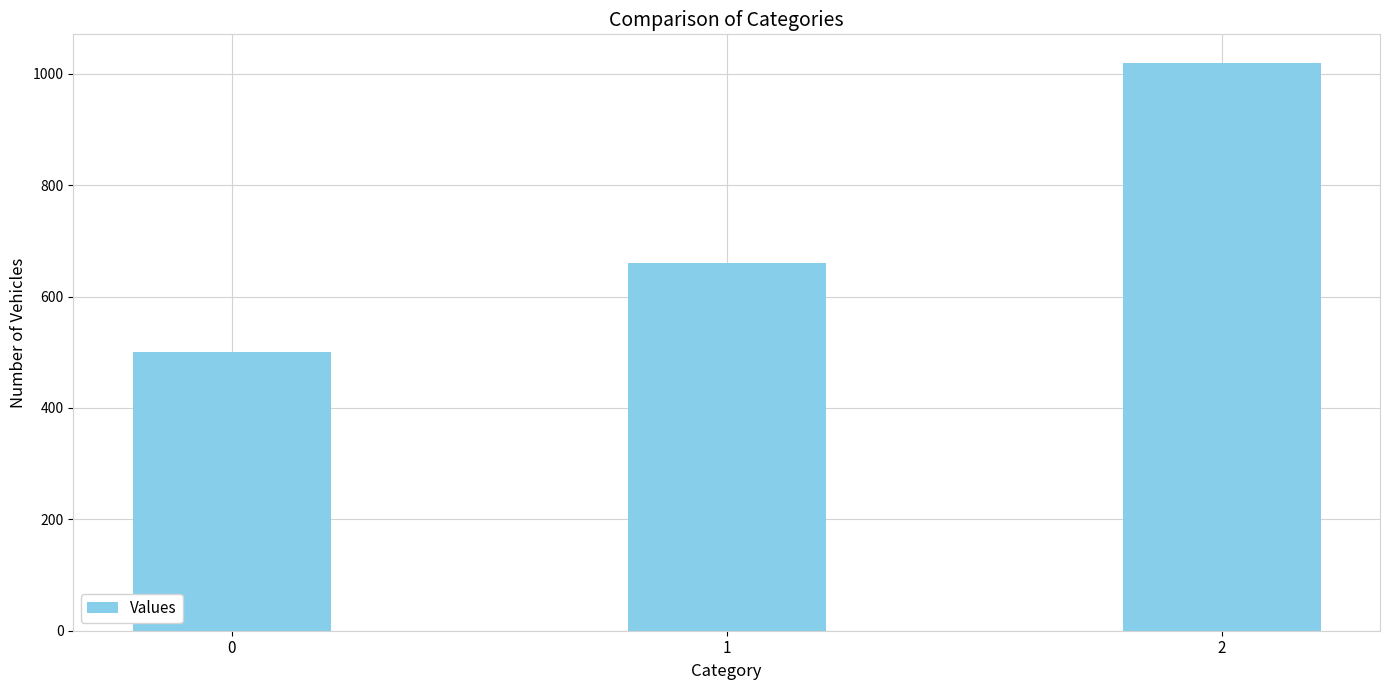

What is the approximate value at 1?

660